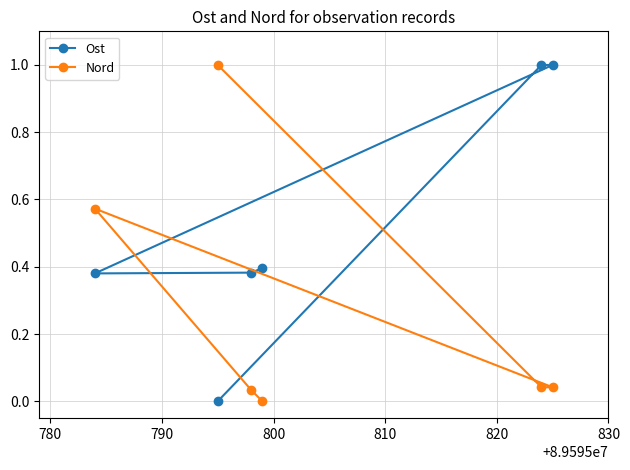

What is the greatest value displayed?

1.0